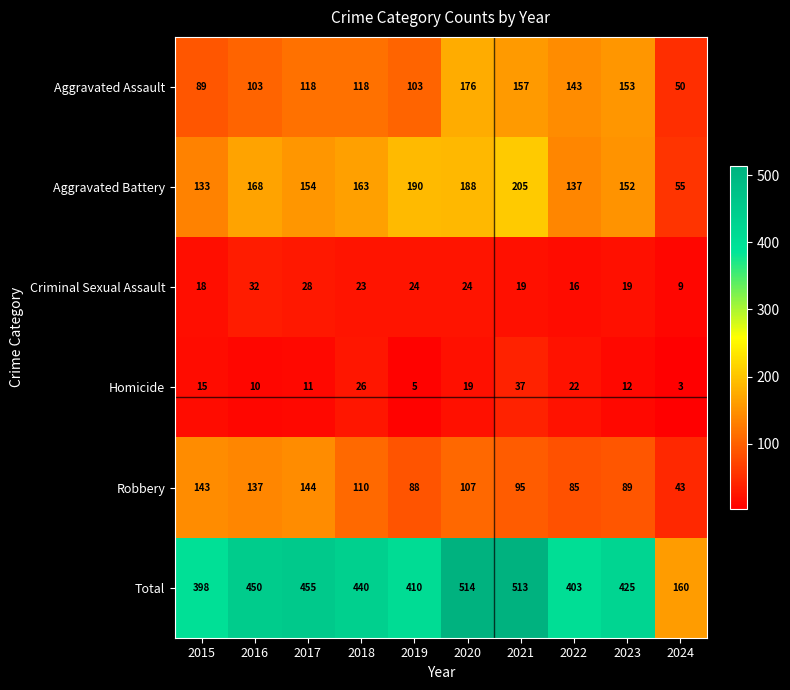

The Aggravated Assault series shows 176 at 2020. True or false?

True